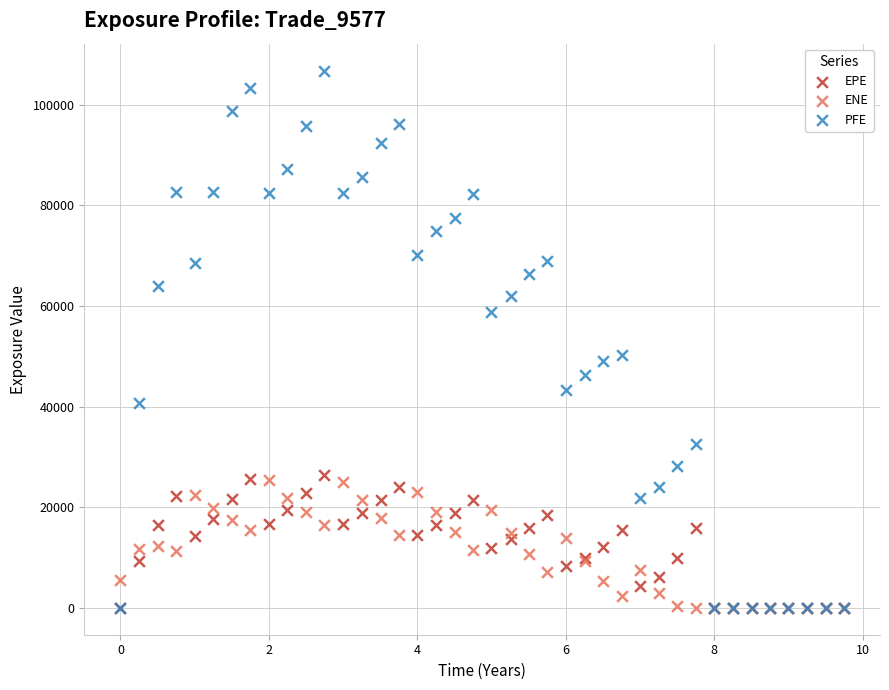

Across all series, what Y value is closest to 53386?

50229.9